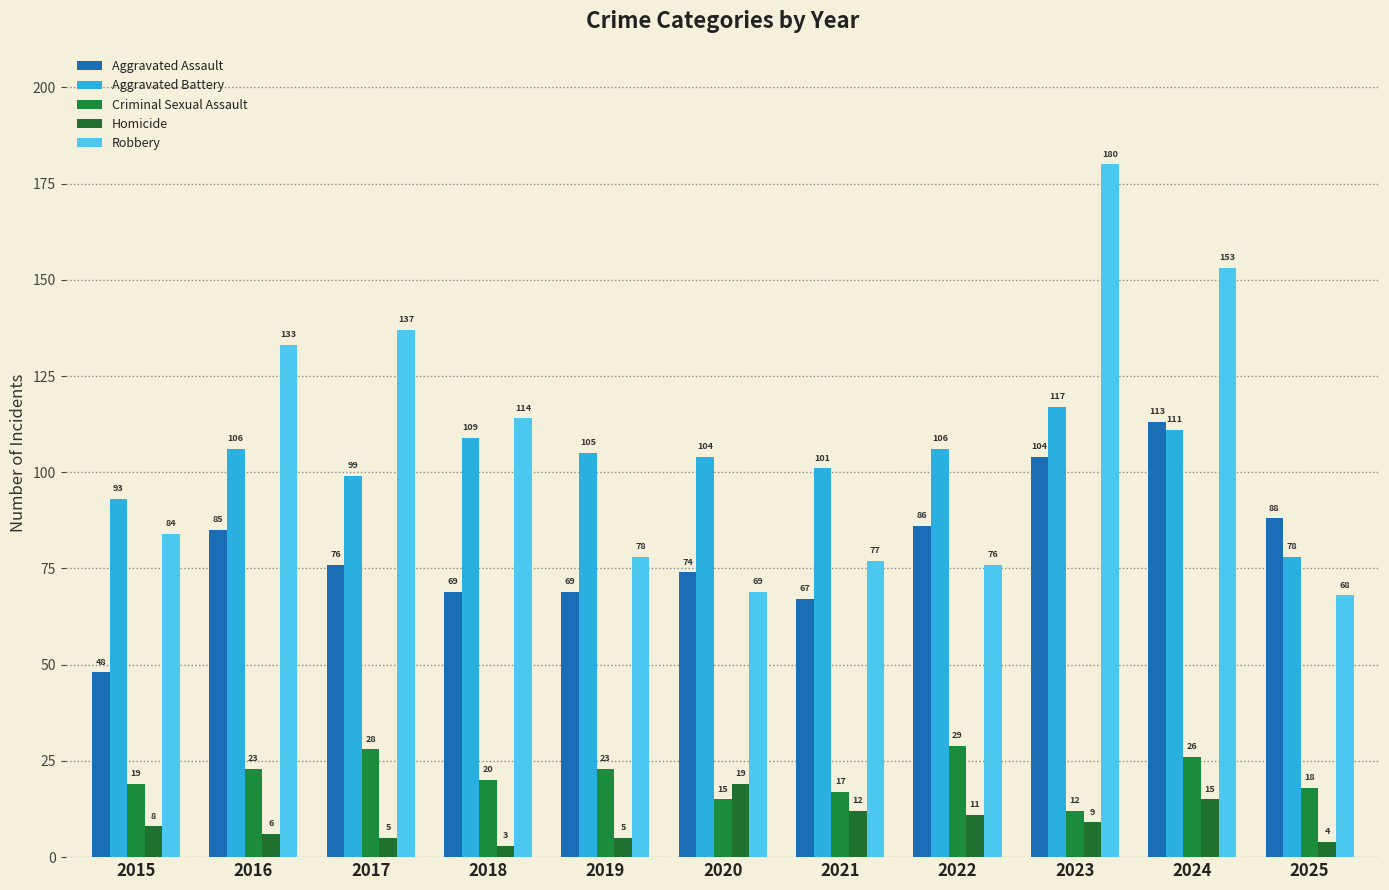

What is the difference between the Aggravated Assault values at 2023 and 2025?

16